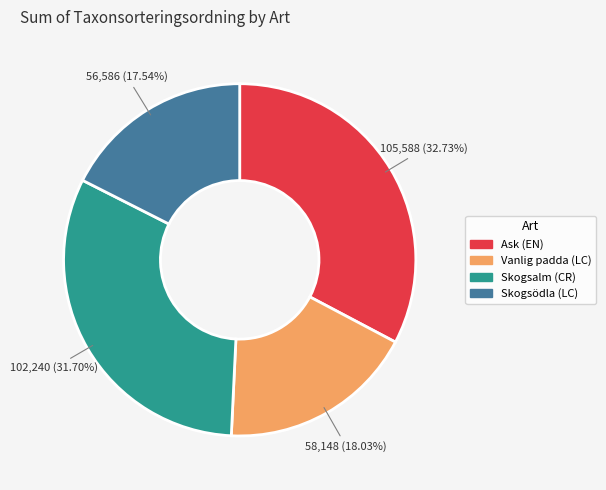

Count the number of slices in the pie.

4